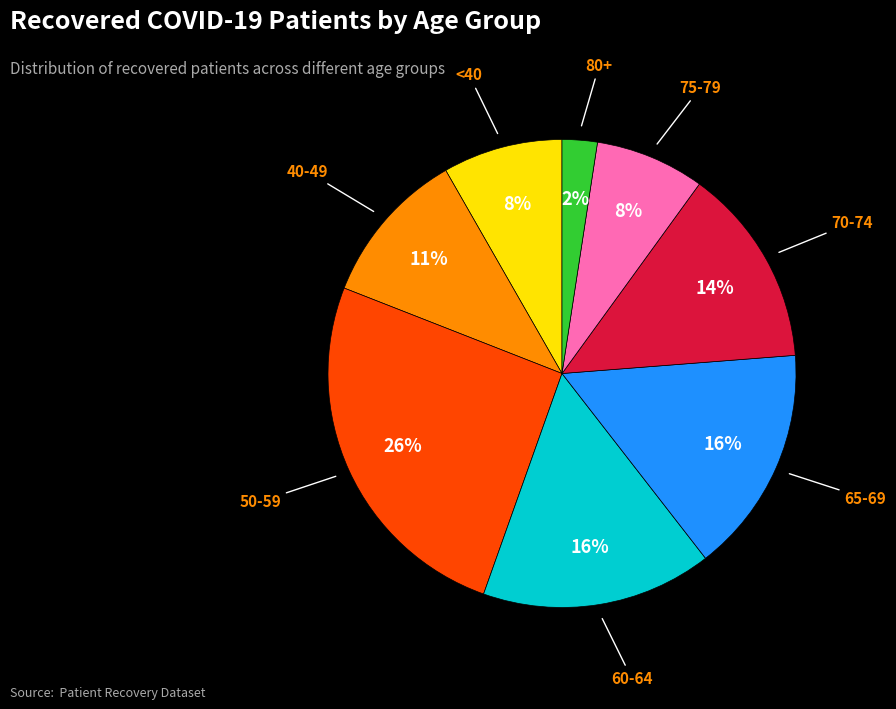

Count the number of slices in the pie.

8